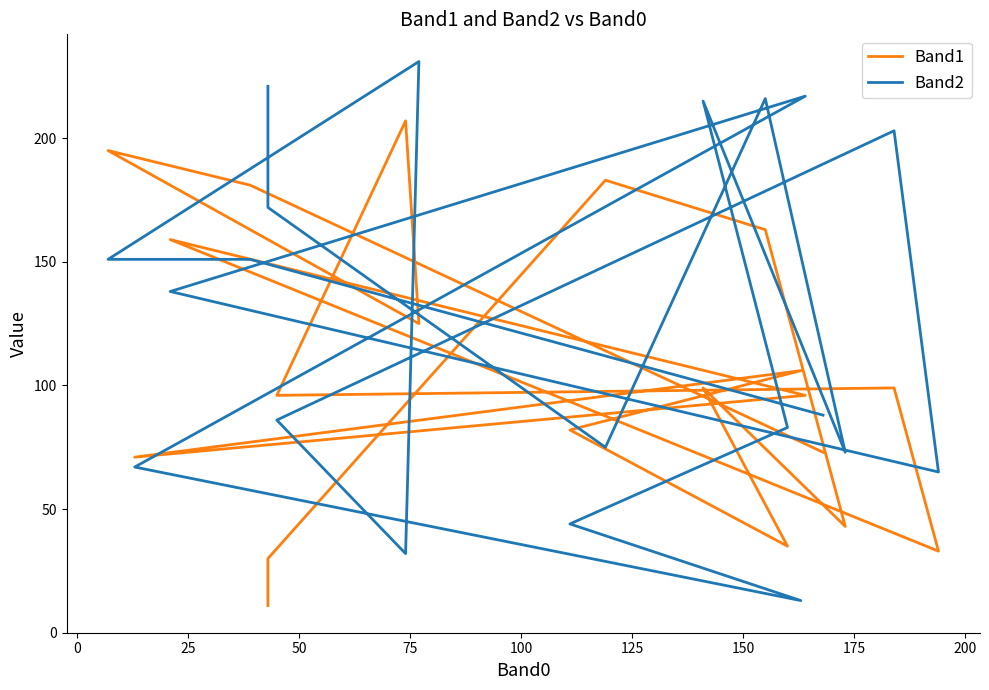

At how many categories does at least one series exceed 103?

13